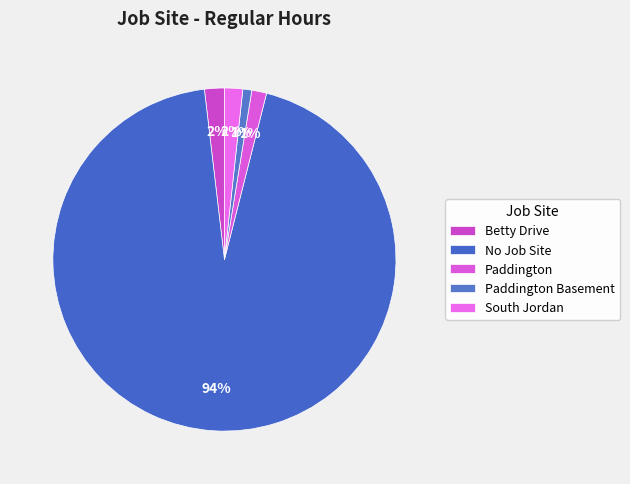

To the nearest percent, what is the difference between the largest and smallest slice percentages?

93%